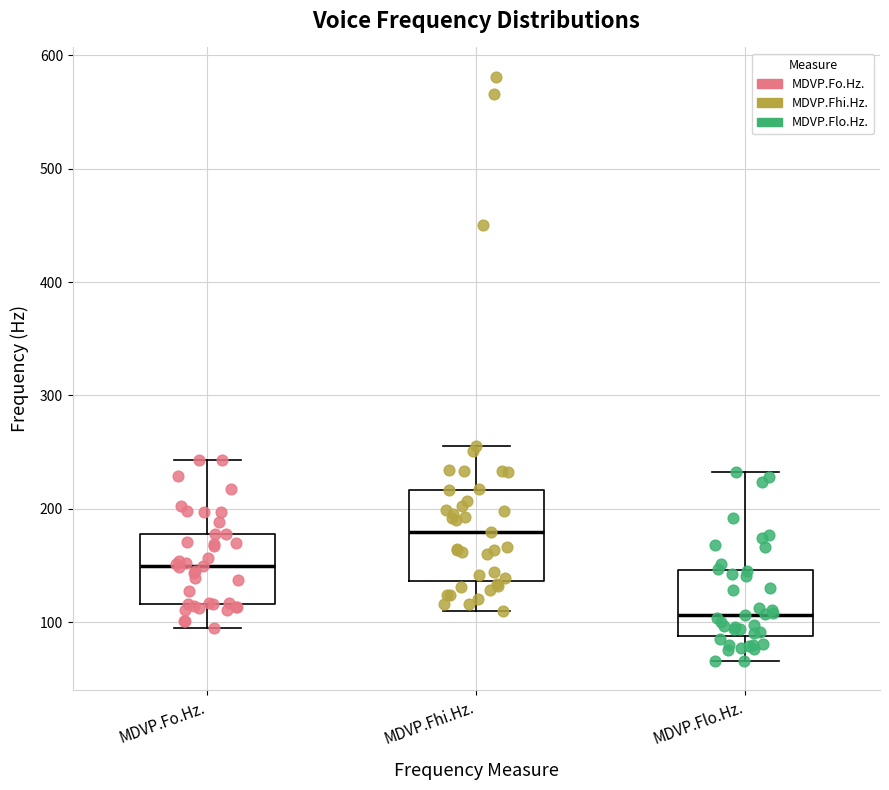

Which box's median line is the lowest?

MDVP.Flo.Hz.